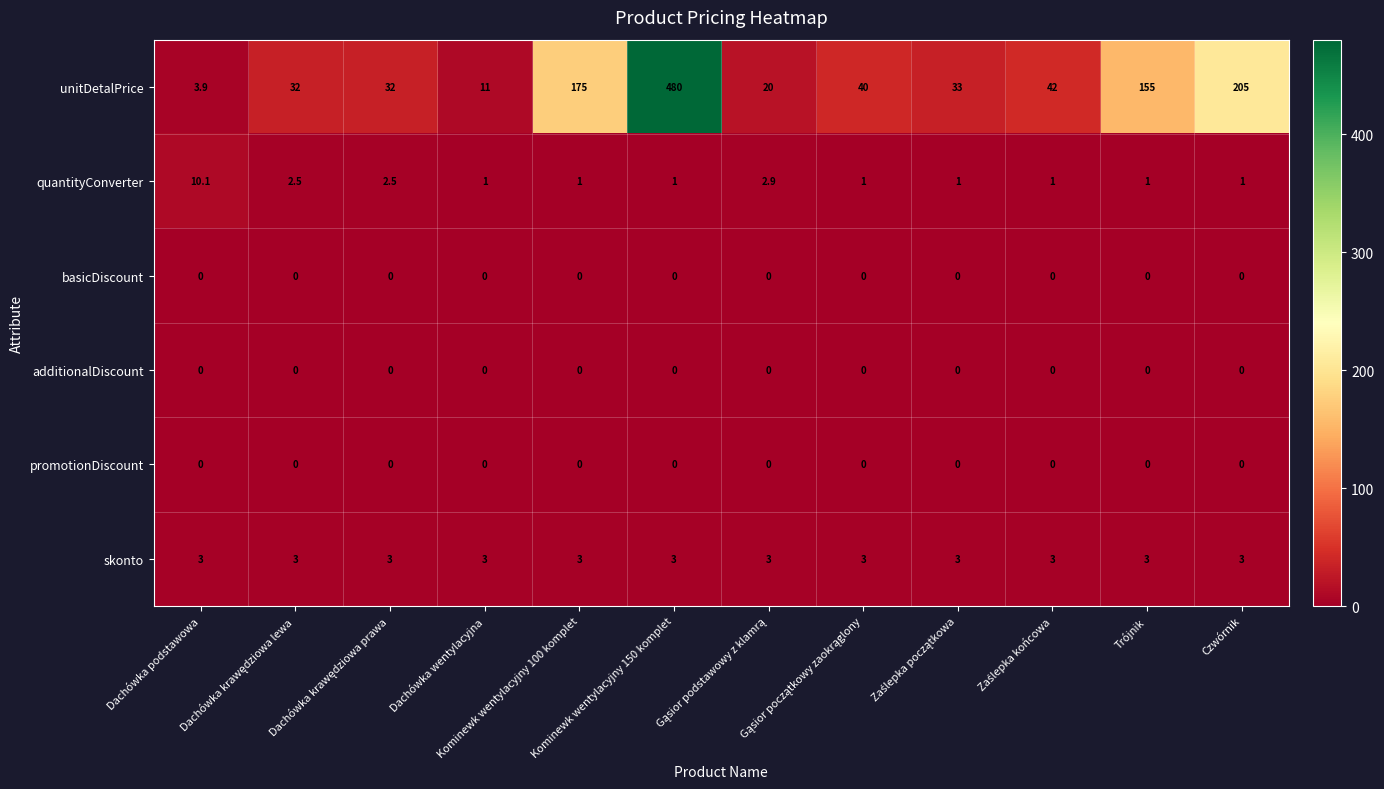

What is the maximum value shown in the chart?

480.0